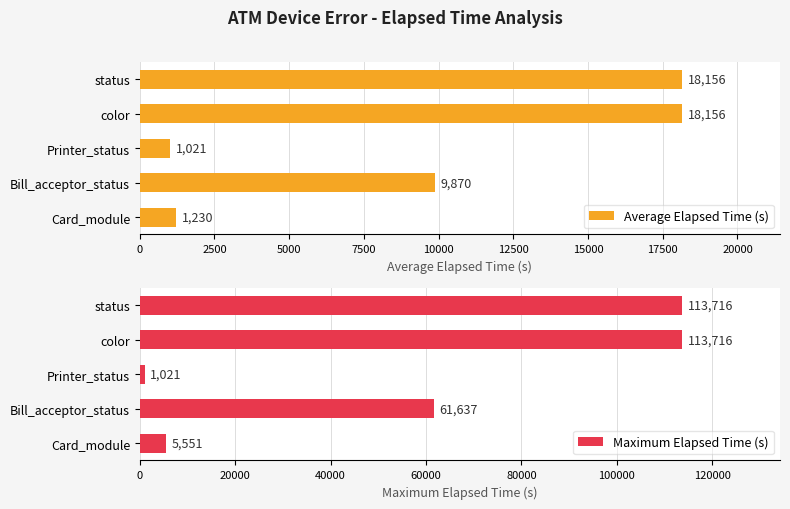

At how many categories does at least one series exceed 15315?

3